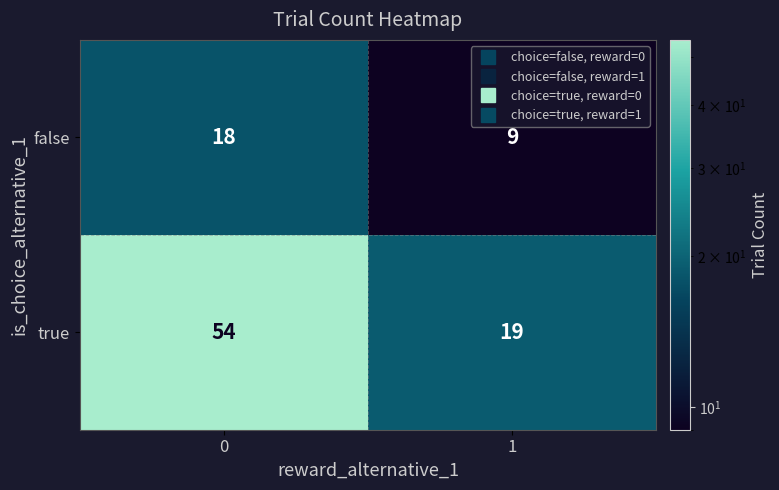

Rank the series by their average value, from highest to lowest.

true, false